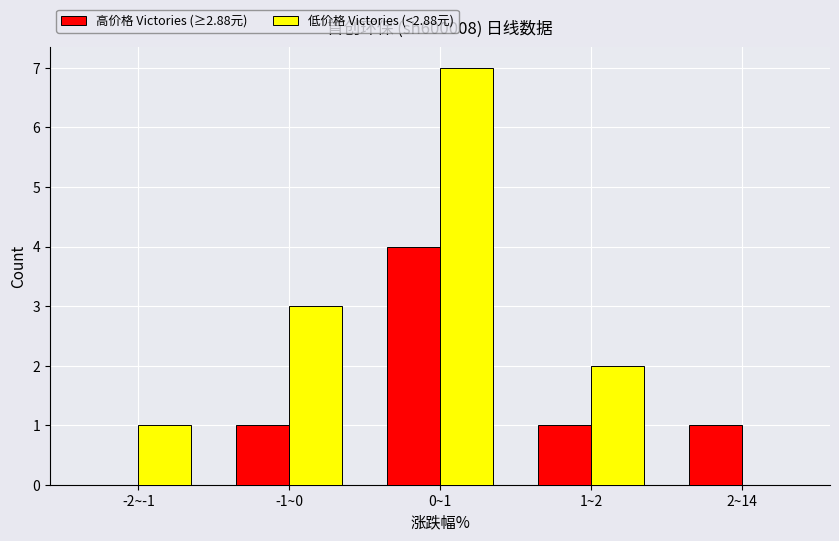

What are all the series names shown in the legend?

高价格 Victories (≥2.88元), 低价格 Victories (<2.88元)